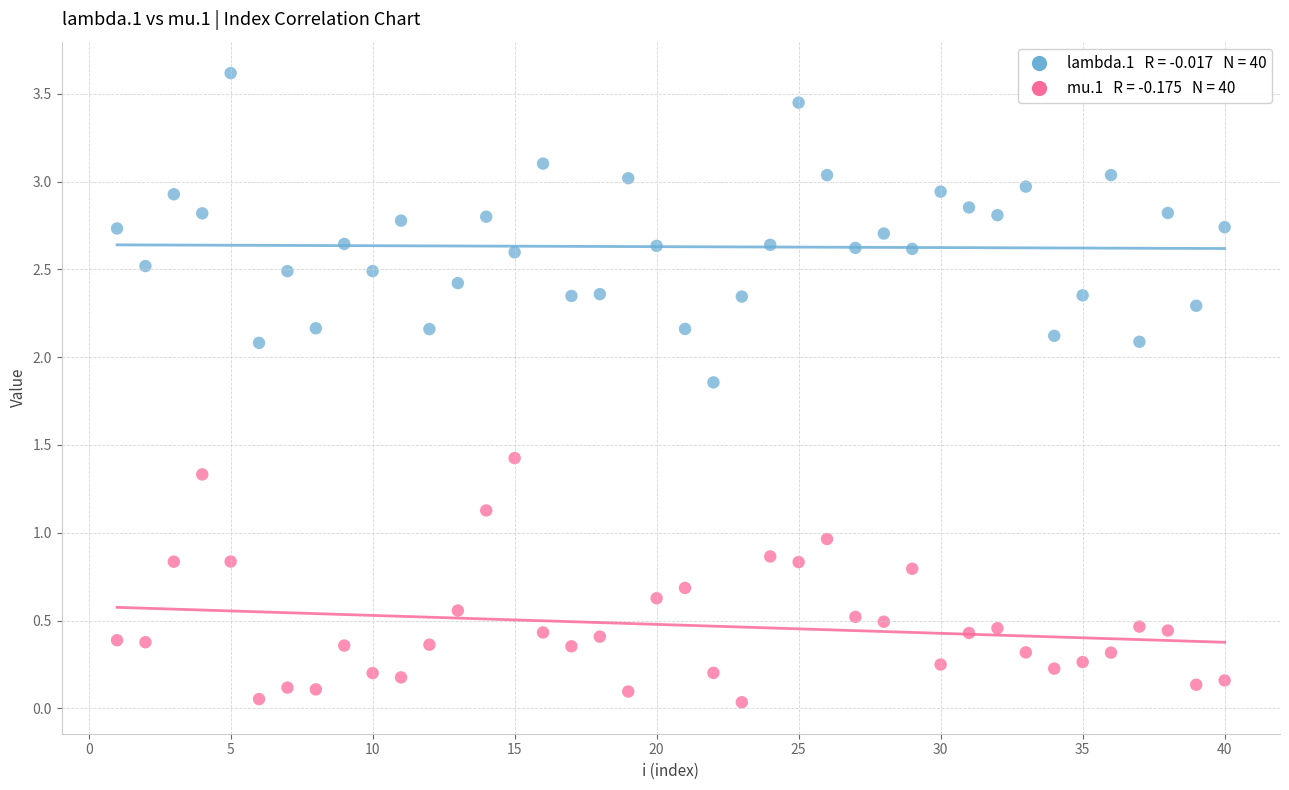

Across all data points, what is the range of X values (max minus min)?

39.0